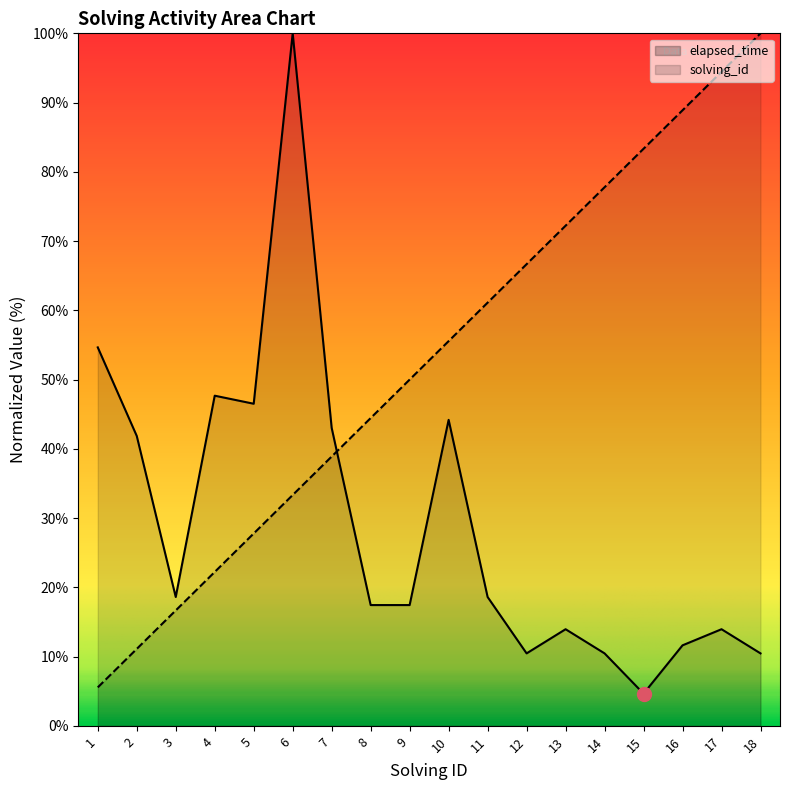

True or false: solving_id has more than 2 interior local peaks.

False